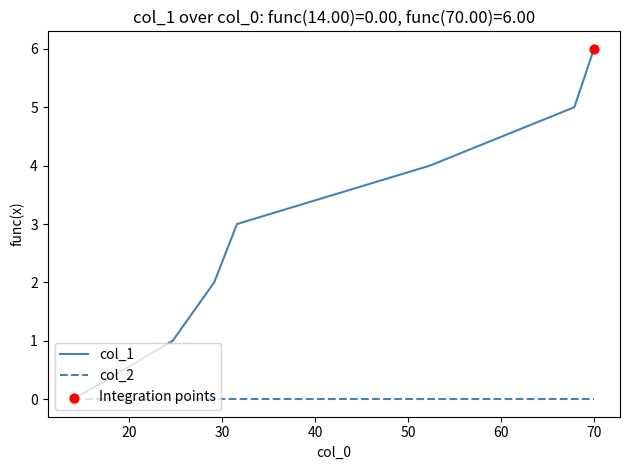

Which series has the largest range (max minus min)?

col_1